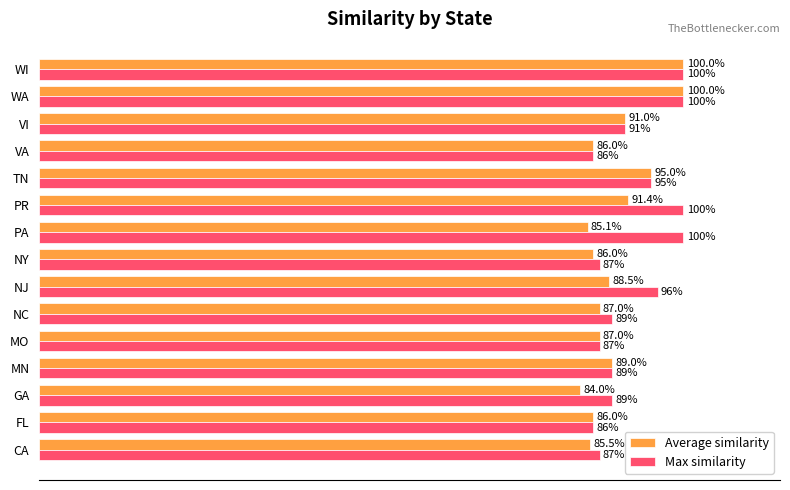

At which label is Average similarity closest to 92?

PR